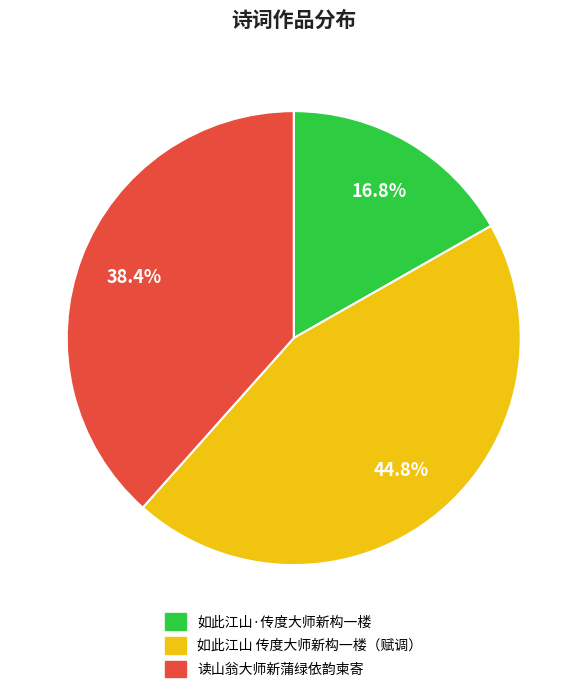

Does 如此江山·传度大师新构一楼 represent more than half of the total?

No